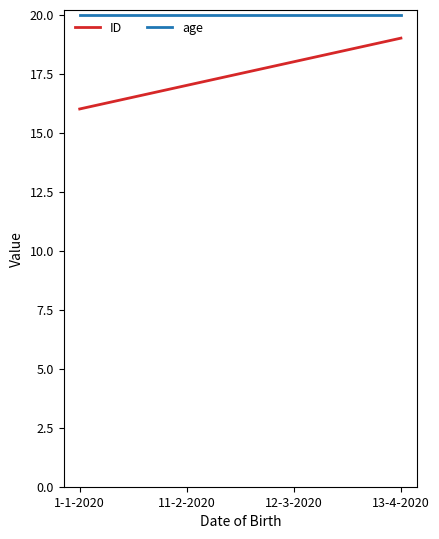

What is the difference between the highest and lowest values at 11-2-2020?

3